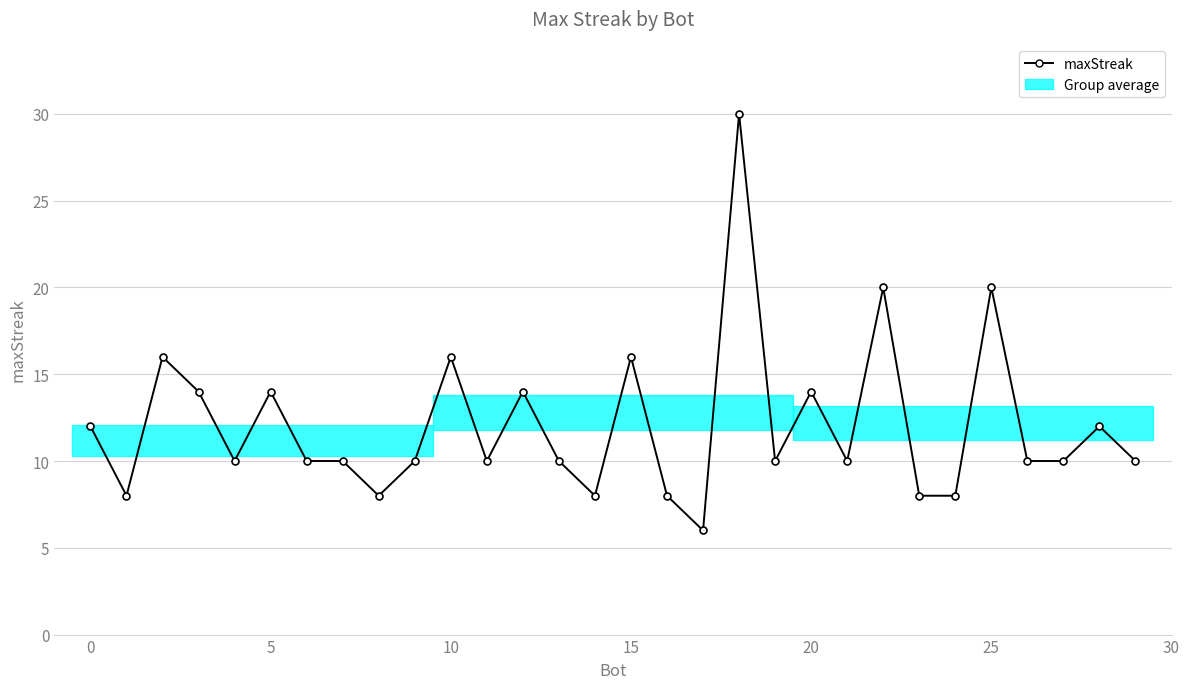

True or false: the data has more than 0 interior local peaks.

True